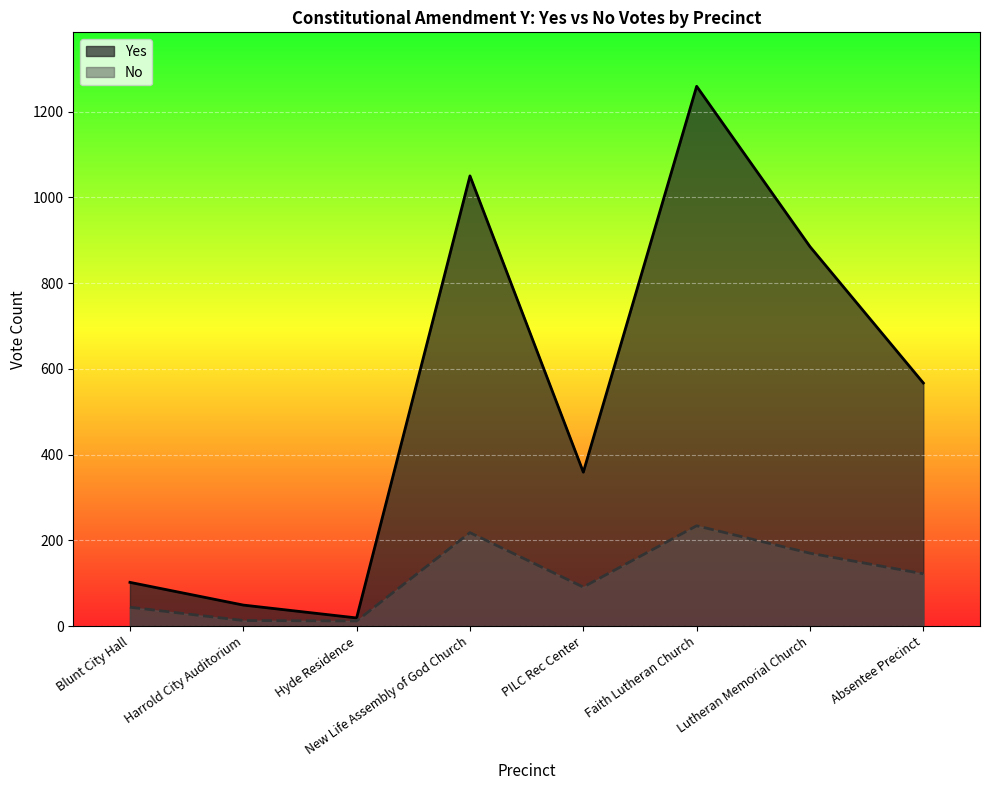

Between PILC Rec Center and Absentee Precinct, which series saw the biggest shift?

Yes